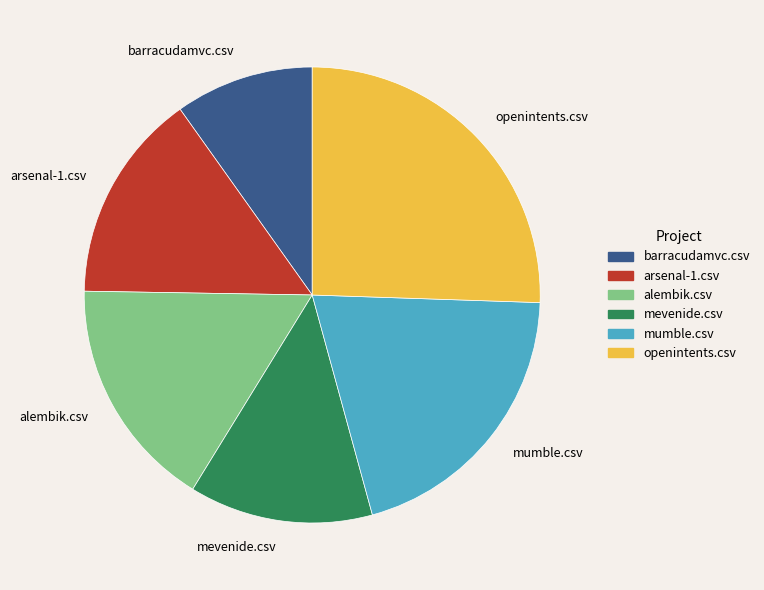

Rank the categories by value from highest to lowest.

openintents.csv, mumble.csv, alembik.csv, arsenal-1.csv, mevenide.csv, barracudamvc.csv